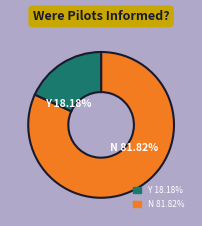

How many slices are in this pie chart?

2